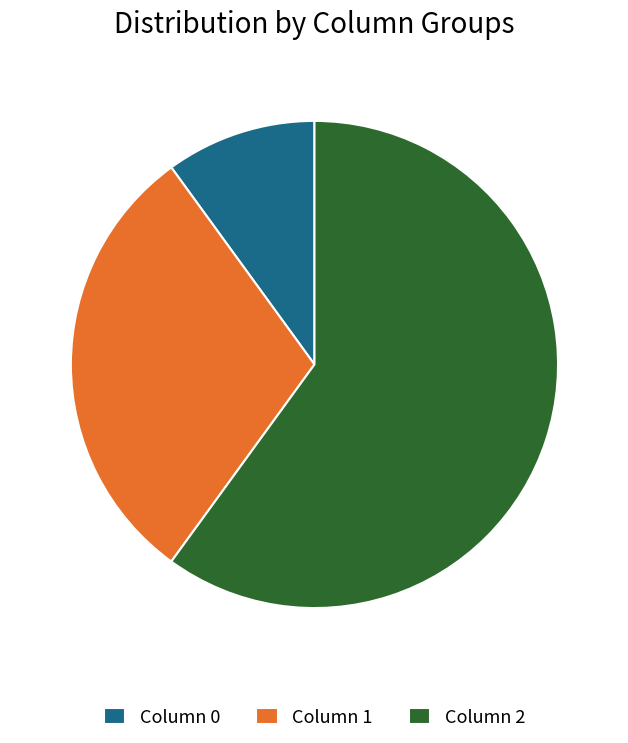

Do Column 0 and Column 1 together represent more than half of the pie?

No